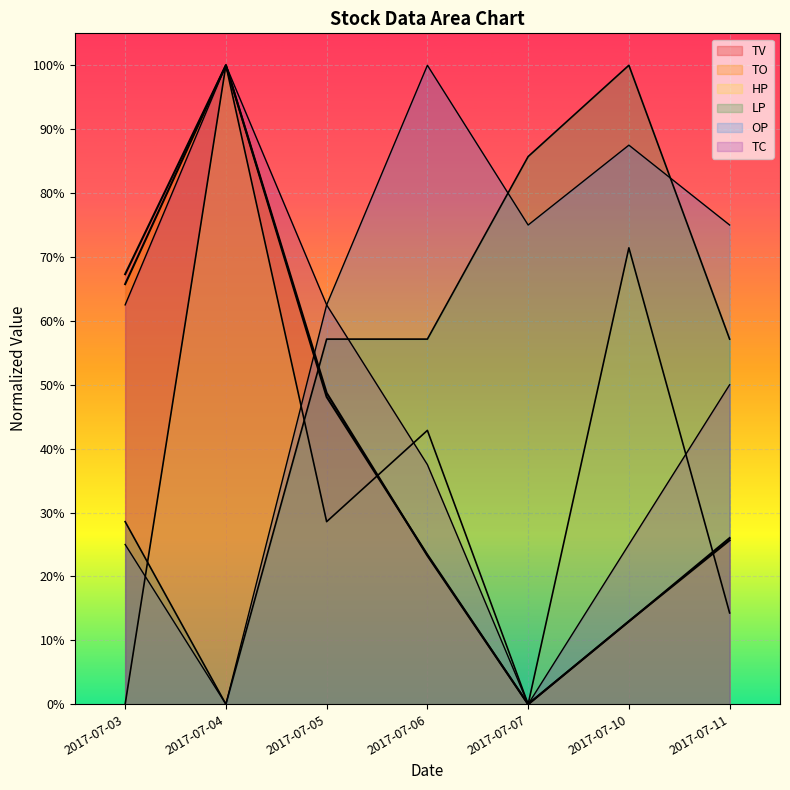

Which has a higher value, 2017-07-05 or 2017-07-04?

2017-07-04